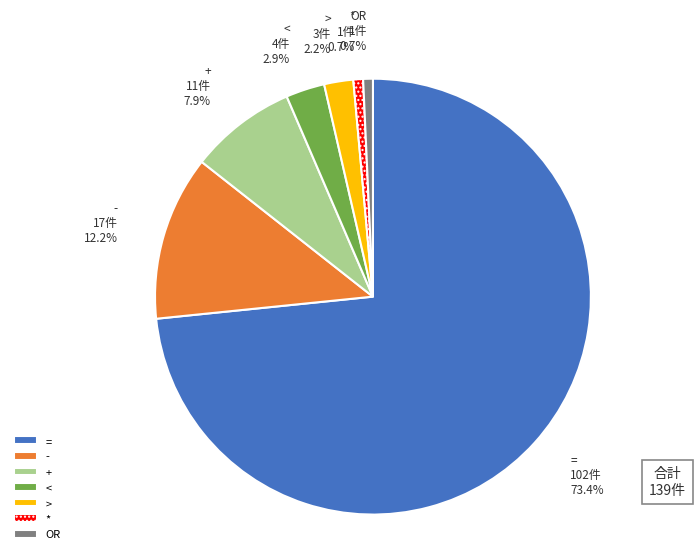

Which category accounts for the majority?

=